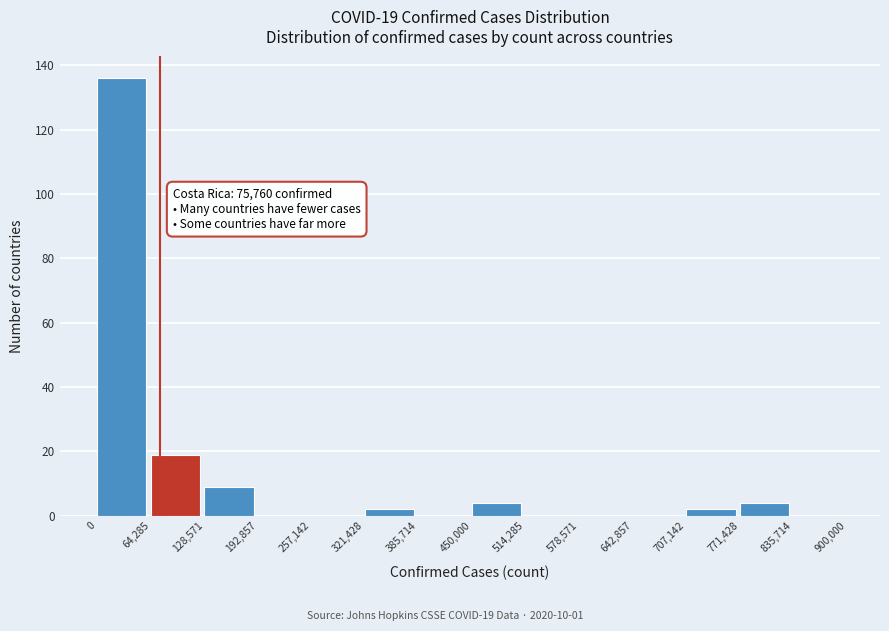

Over which range of the x-axis is the bar tallest?

0 to 64,285